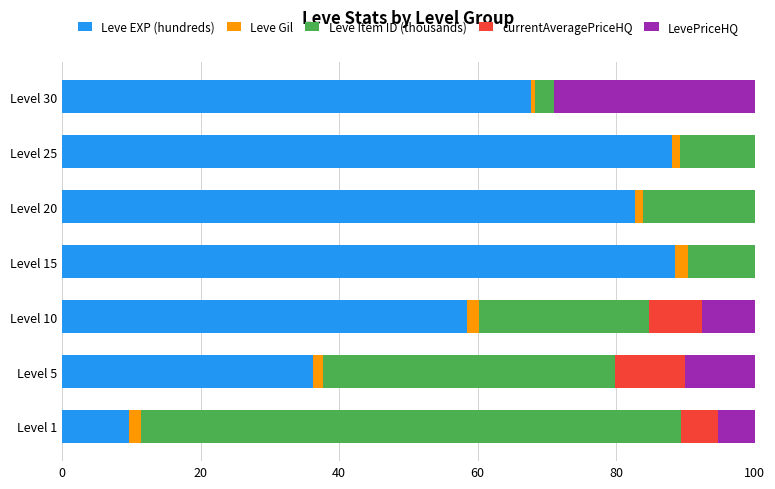

Reading left to right, extract all data points from this chart.

Leve EXP (hundreds): 9.7	36.2	58.5	88.5	82.8	88.1	67.8
Leve Gil: 1.7	1.4	1.7	1.9	1.1	1.2	0.5
Leve Item ID (thousands): 77.9	42.2	24.6	9.6	16.1	10.8	2.7
currentAveragePriceHQ: 5.3	10.1	7.6	0.0	0.0	0.0	0.0
LevePriceHQ: 5.3	10.1	7.6	0.0	0.0	0.0	29.0